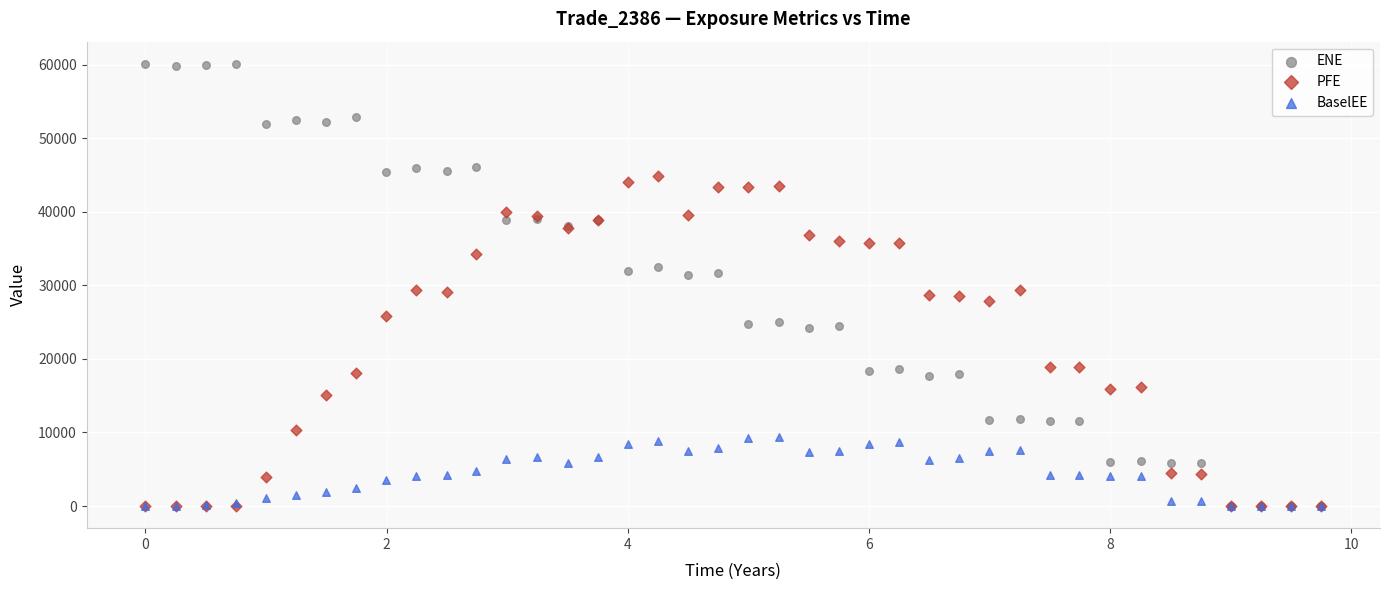

Which series contains the highest Y value?

ENE